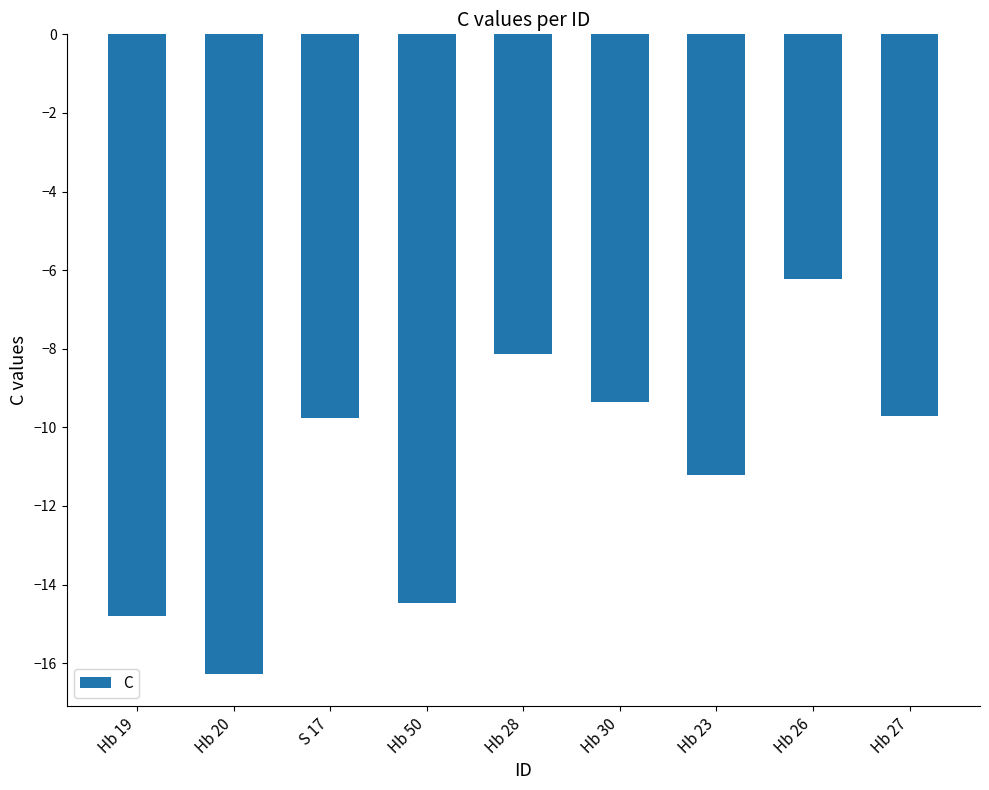

What is the difference between the maximum and minimum values?

10.0